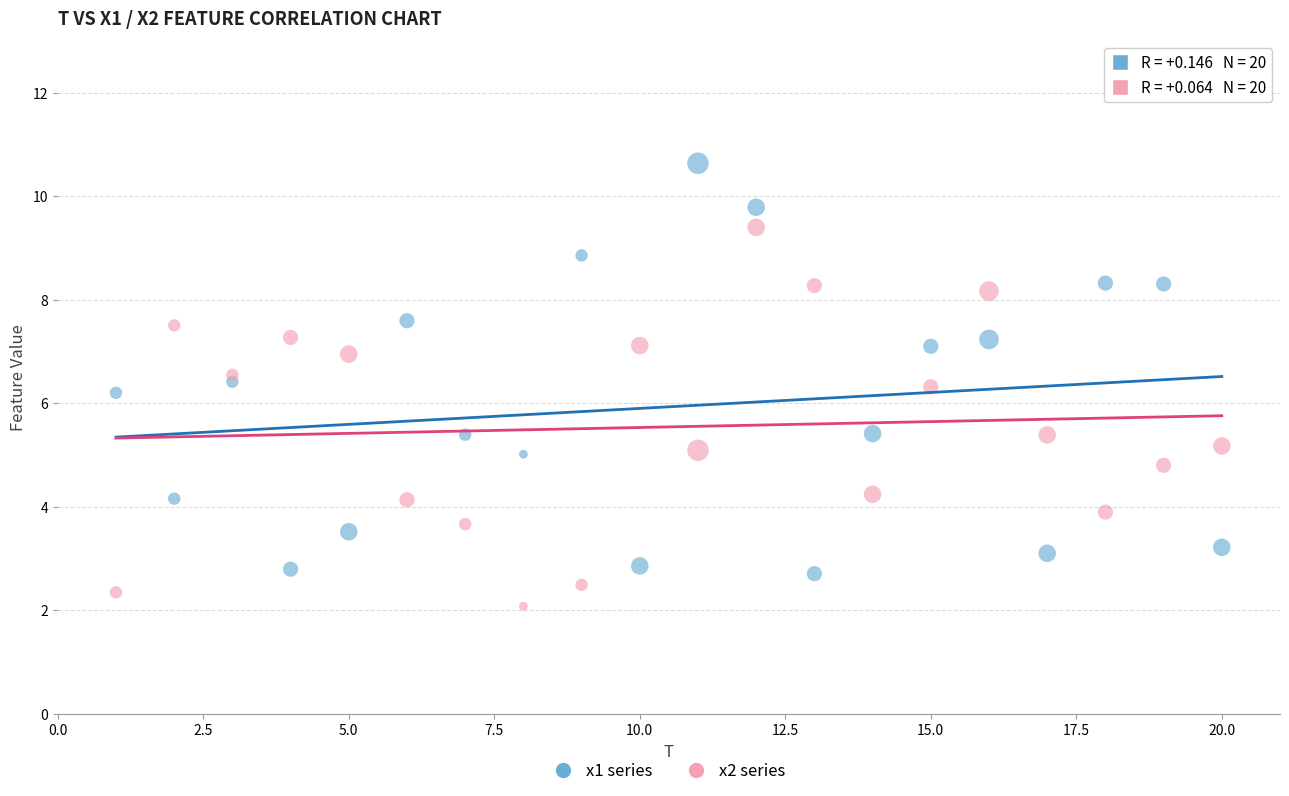

Which series contains the highest Y value?

x1 series